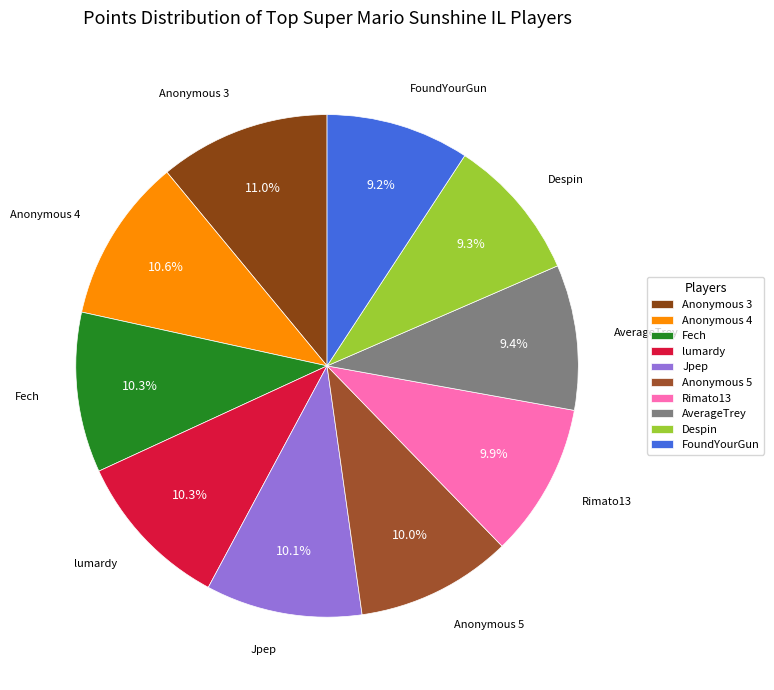

Approximately how many times larger is the value at Jpep compared to Despin?

1.1